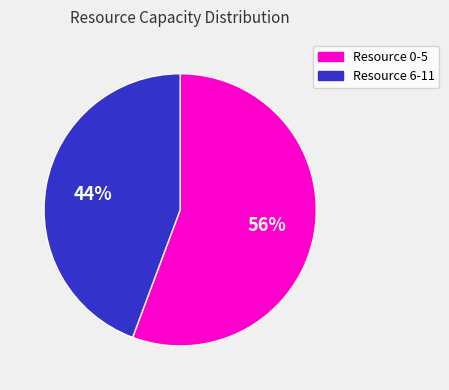

To the nearest percent, what is the average slice percentage?

50%